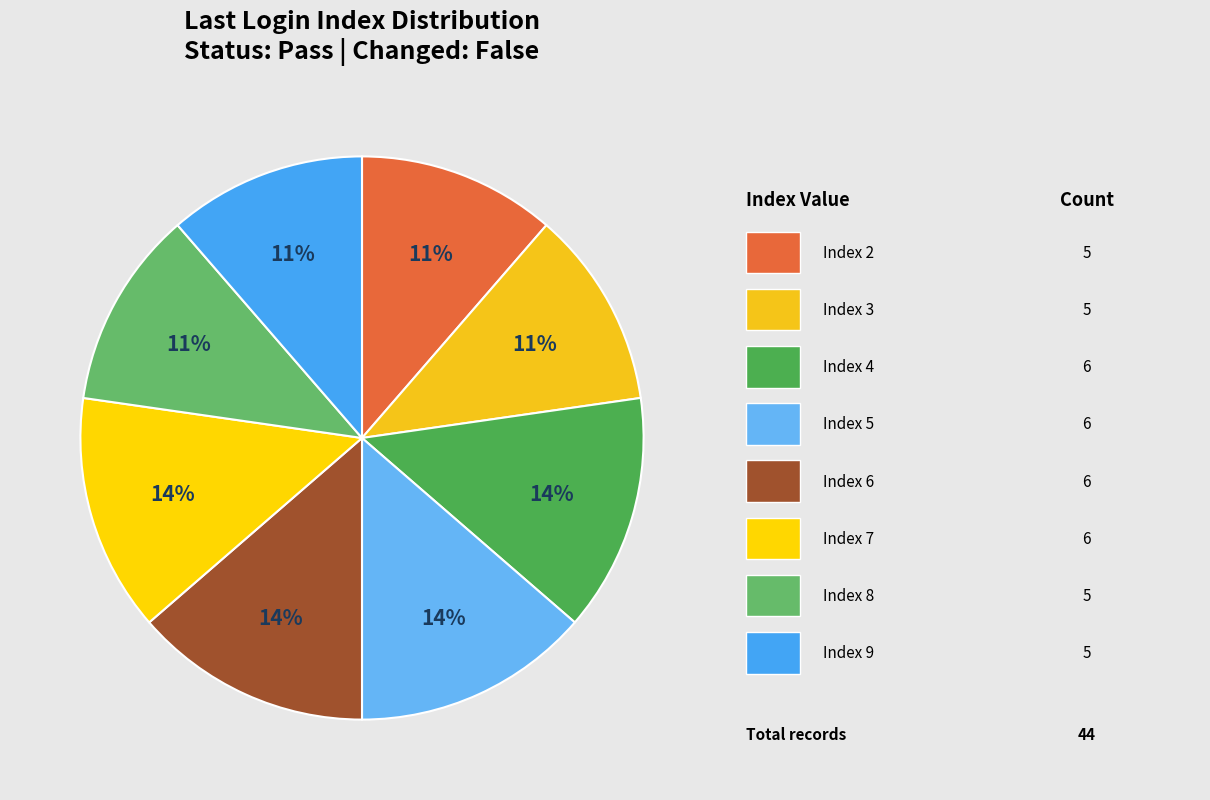

How many slices are in this pie chart?

8